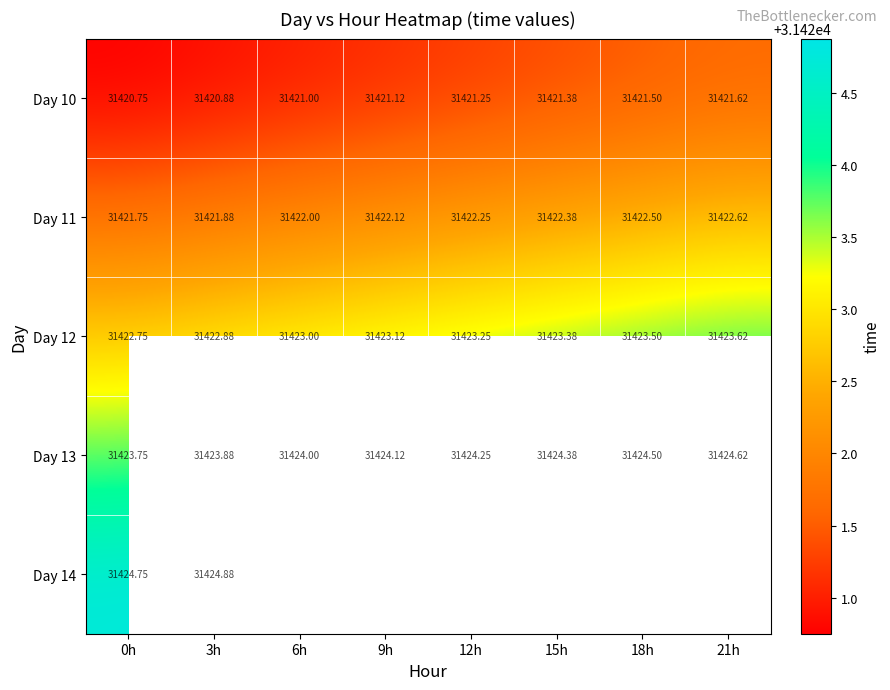

How many values in the Day 12 series are below 31423?

2